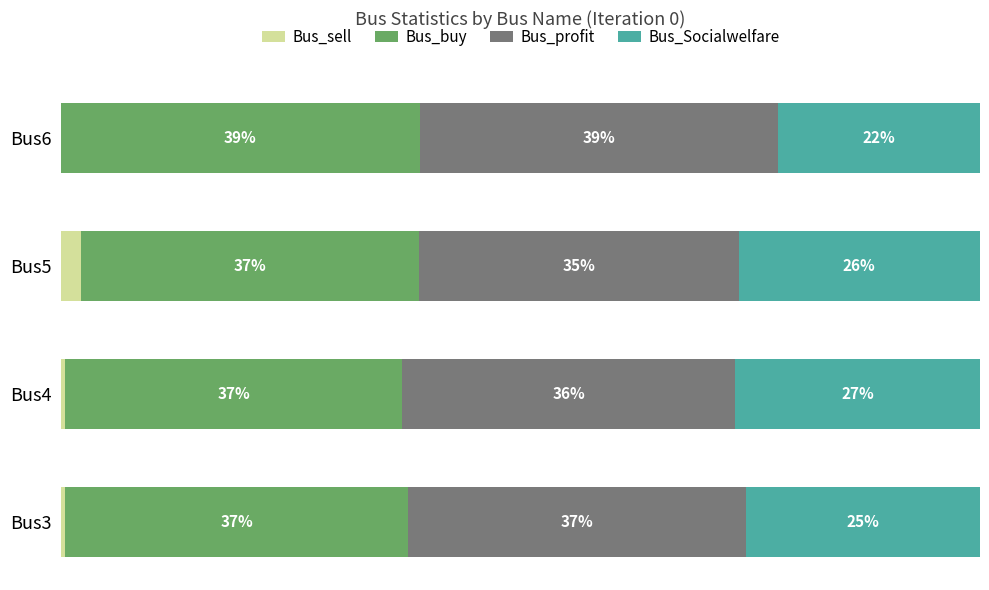

At which label does Bus_sell reach its peak?

Bus5